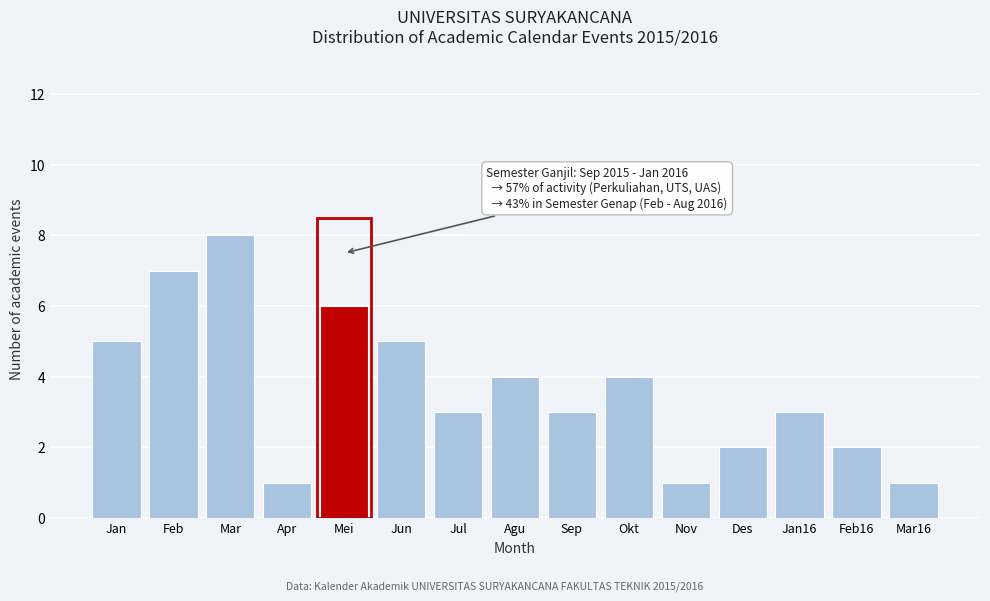

Reading left to right, transcribe all the data shown in this chart.

5	7	8	1	6	5	3	4	3	4	1	2	3	2	1